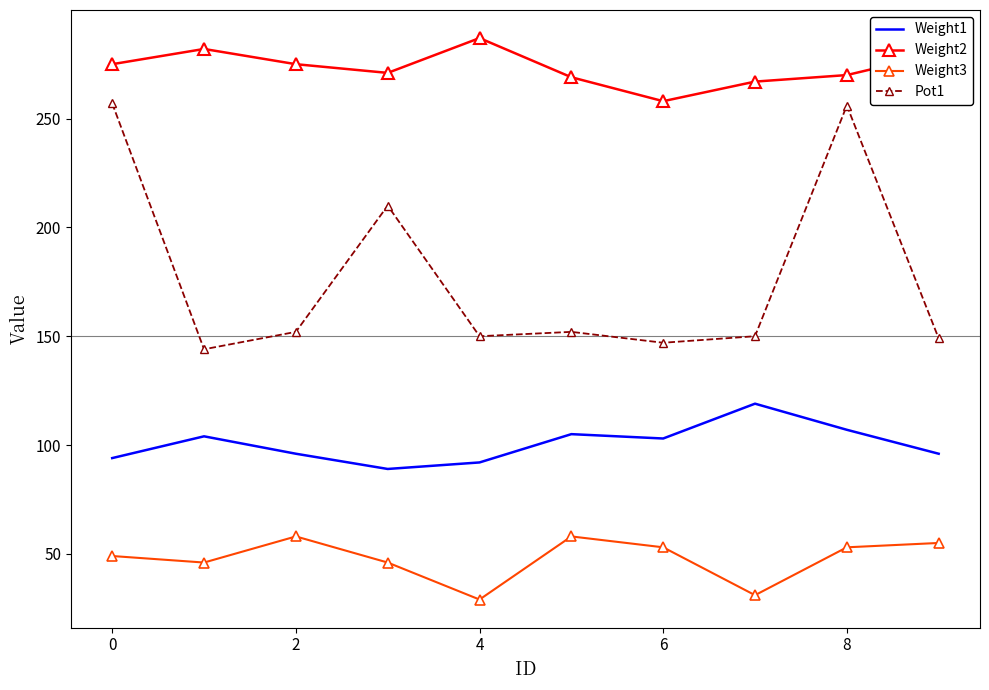

Which series has the largest total across all categories?

Weight2